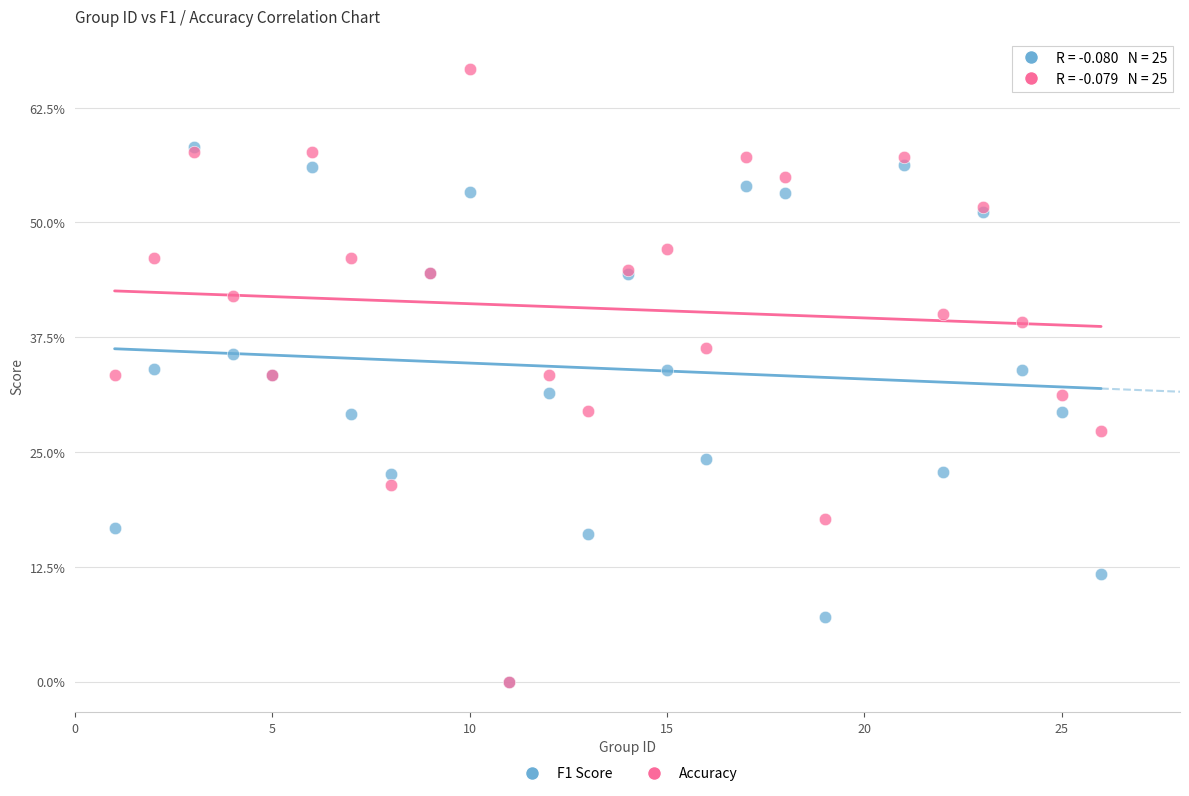

Which series has the largest Y range (max minus min)?

Accuracy